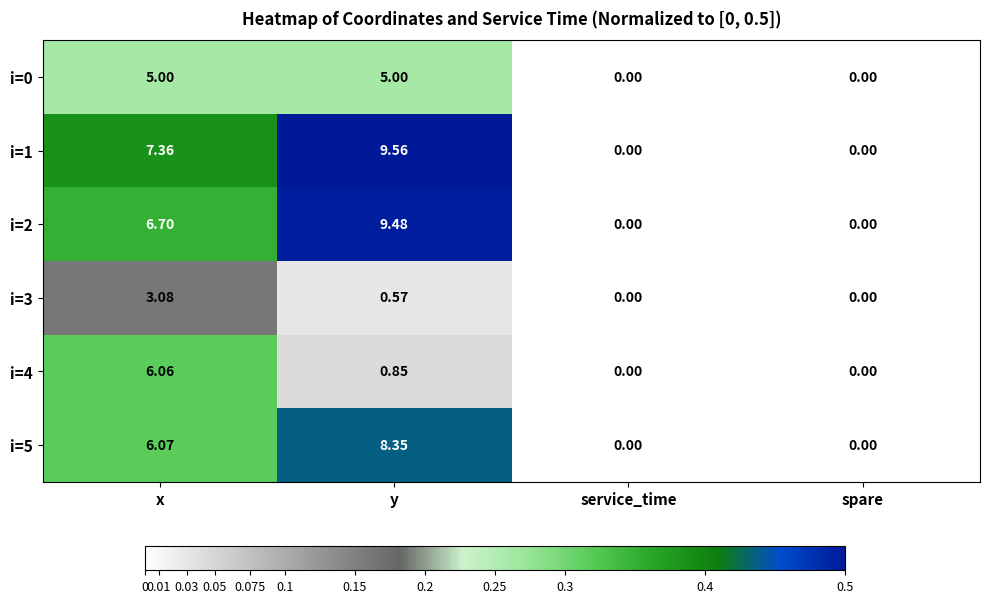

Rank the series by their maximum value, from lowest to highest.

i=3, i=0, i=4, i=5, i=2, i=1